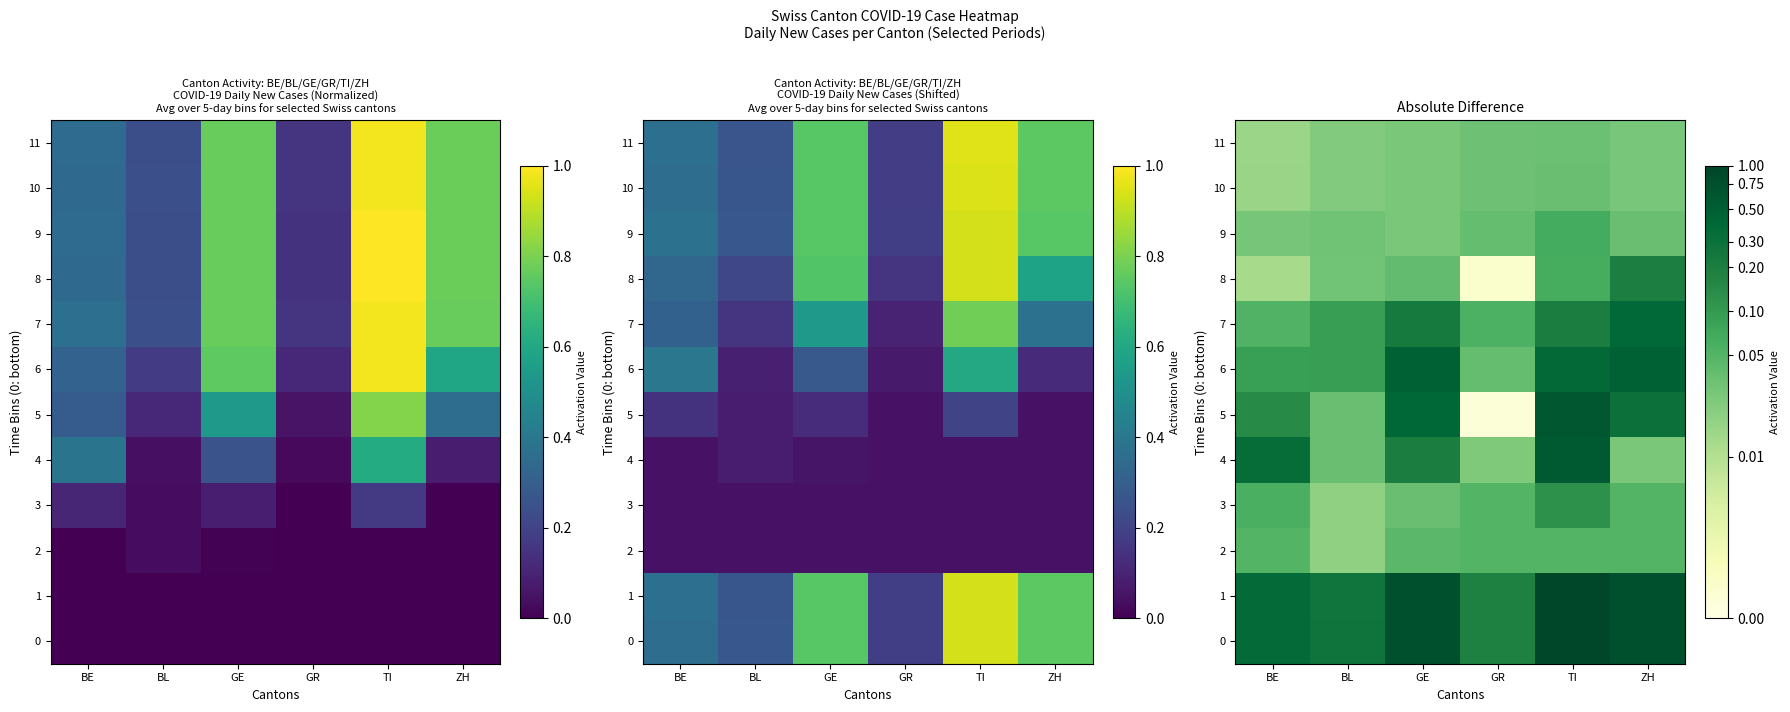

Is the value of 7 at BL greater than the value of 1 at GE?

No